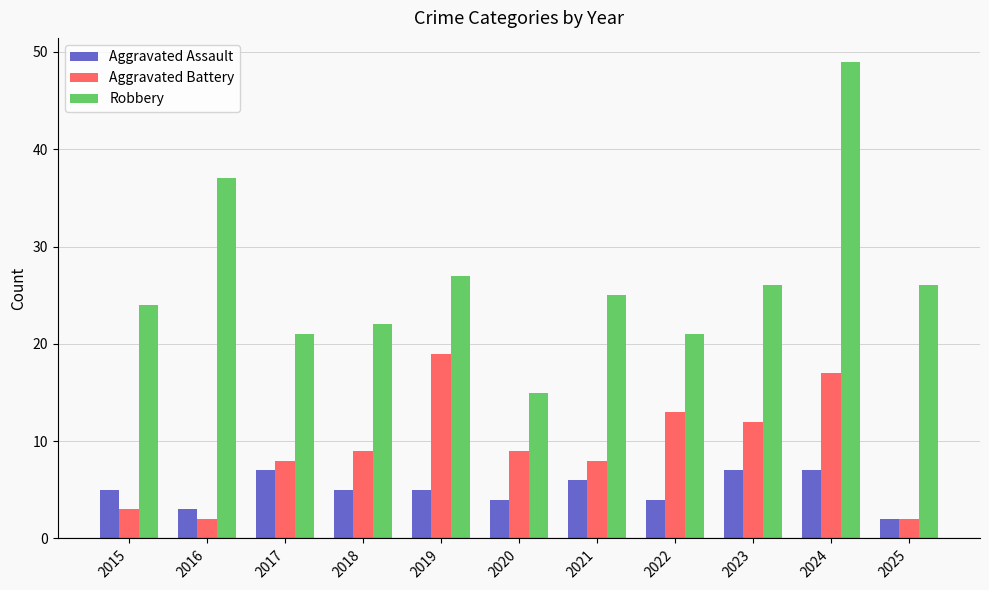

True or false: Aggravated Assault has a value of 5 at 2019.

True